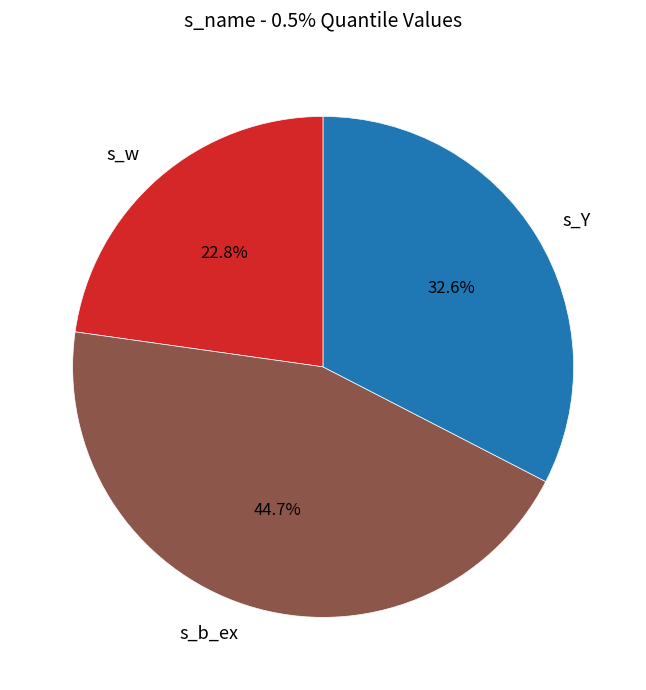

Which slice is the largest?

s_b_ex